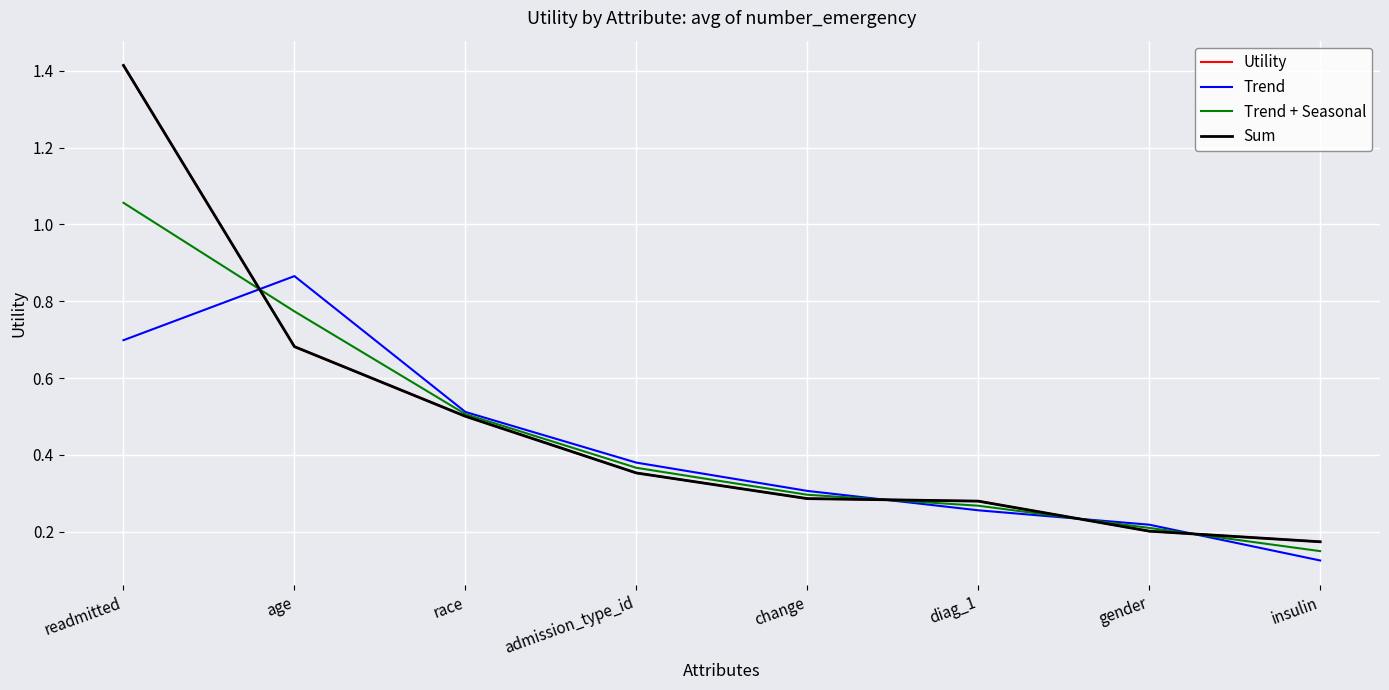

The Utility series shows 0.4 at diag_1. True or false?

False